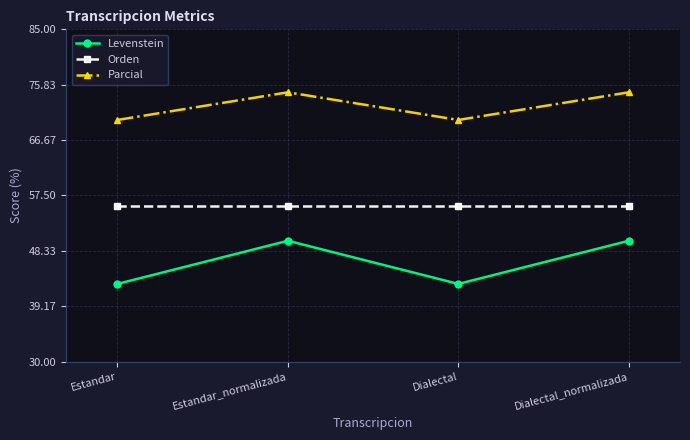

Reading left to right, extract all data points from this chart.

Levenstein: Estandar=42.9	Estandar_normalizada=50.0	Dialectal=42.9	Dialectal_normalizada=50.0
Orden: Estandar=55.7	Estandar_normalizada=55.7	Dialectal=55.7	Dialectal_normalizada=55.7
Parcial: Estandar=70.0	Estandar_normalizada=74.6	Dialectal=70.0	Dialectal_normalizada=74.6